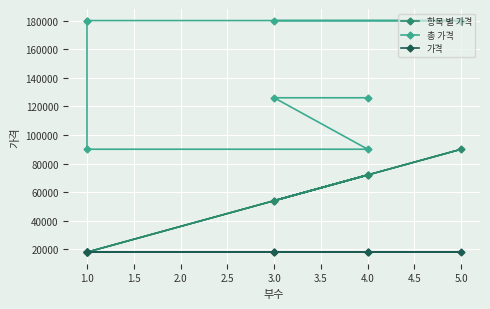

True or false: 총 가격 and 가격 intersect in this chart.

False